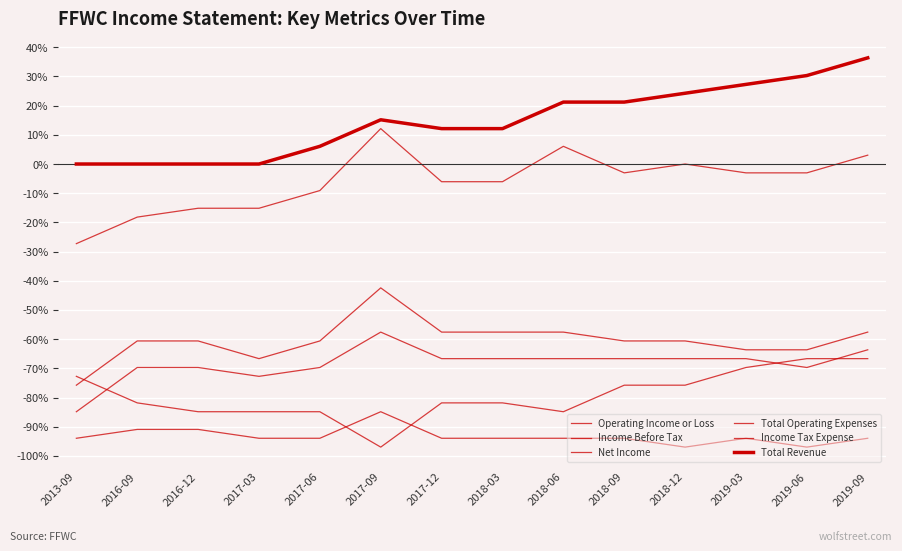

What is the difference between the second highest and minimum values in the Operating Income or Loss series?

33.3